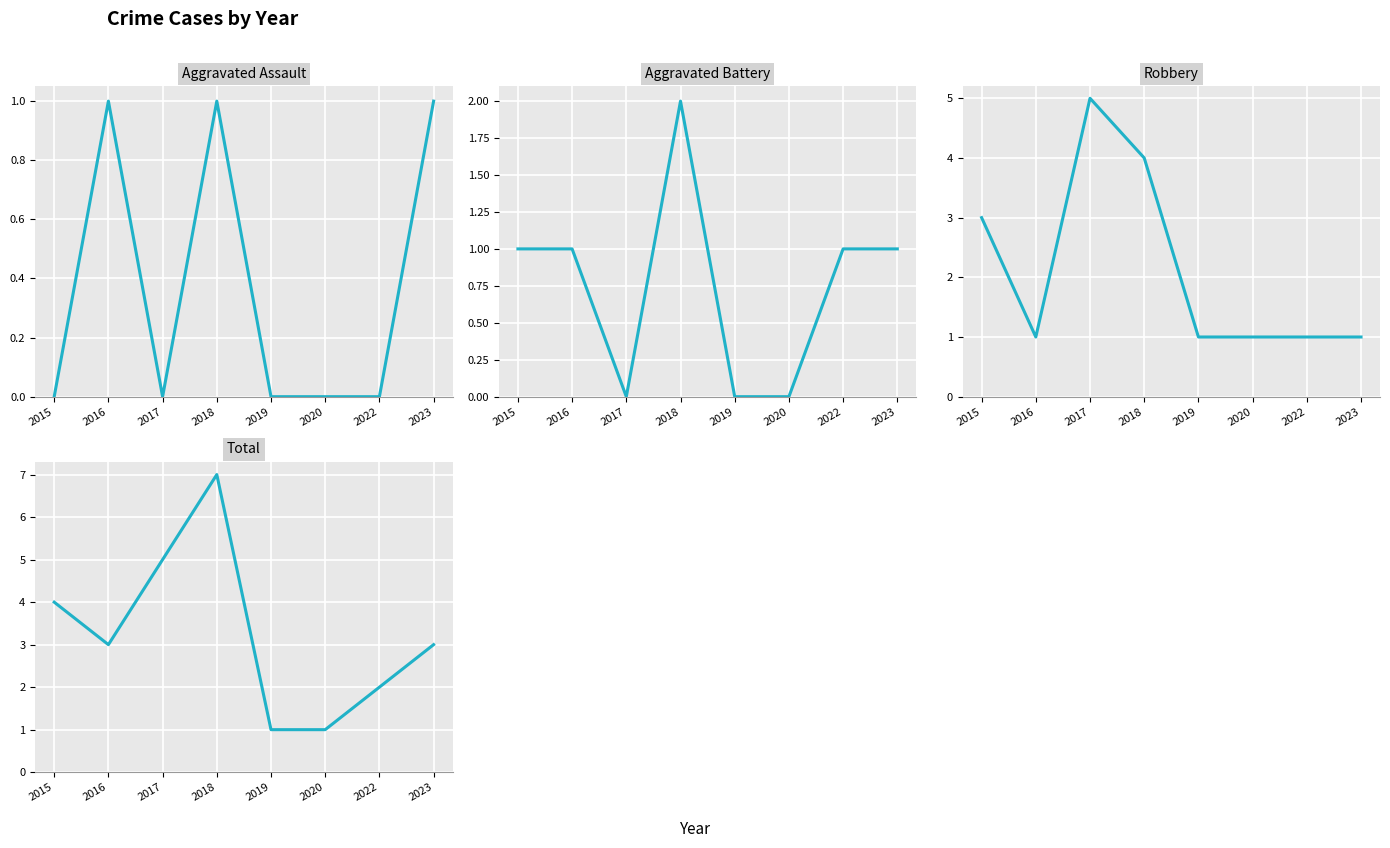

What is the sum of all Aggravated Battery values?

6